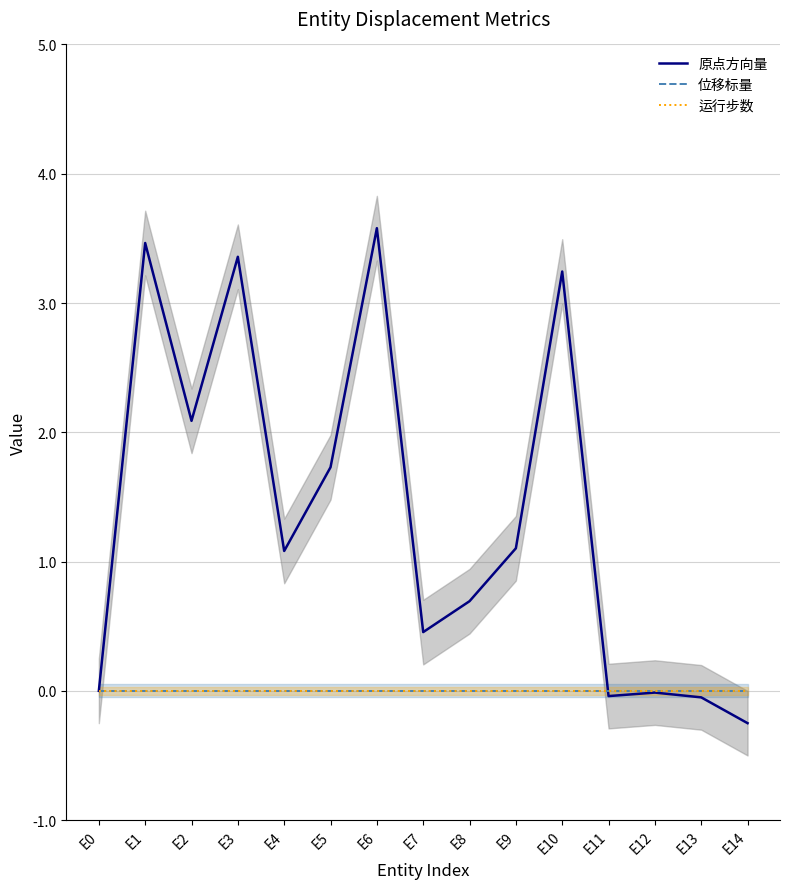

Between E13 and E3, which is larger?

E3